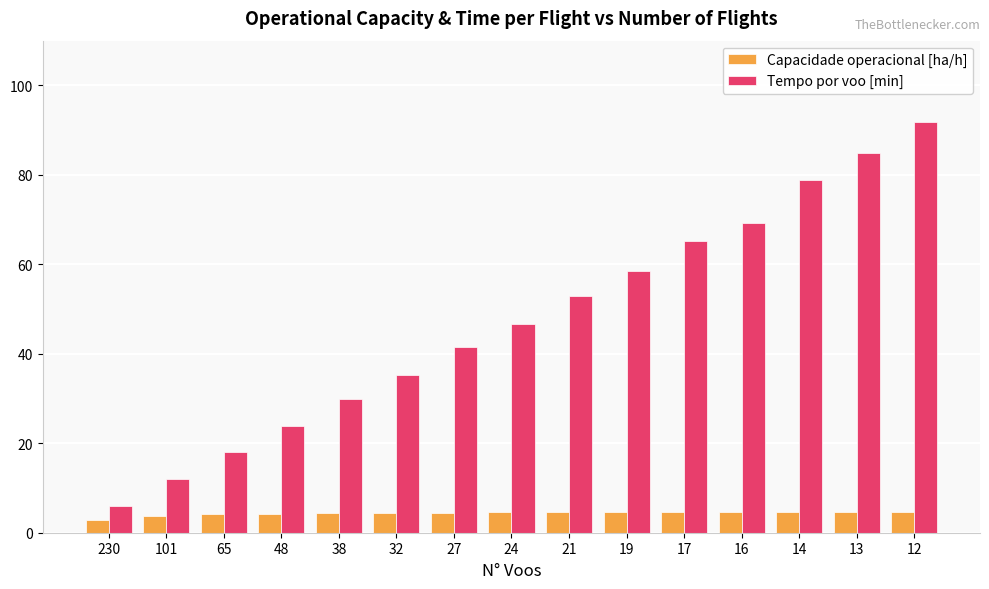

The Capacidade operacional [ha/h] series shows 8.4 at 12. True or false?

False